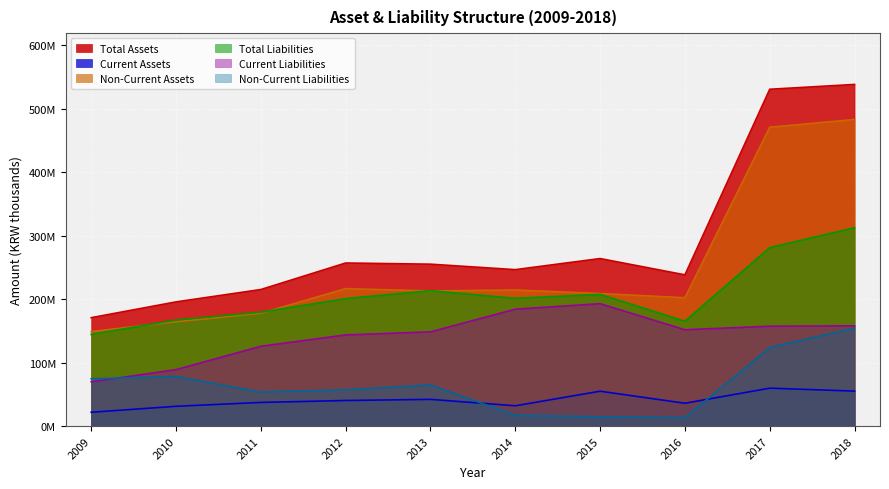

The Current Liabilities series shows 69838652 at 2009. True or false?

True